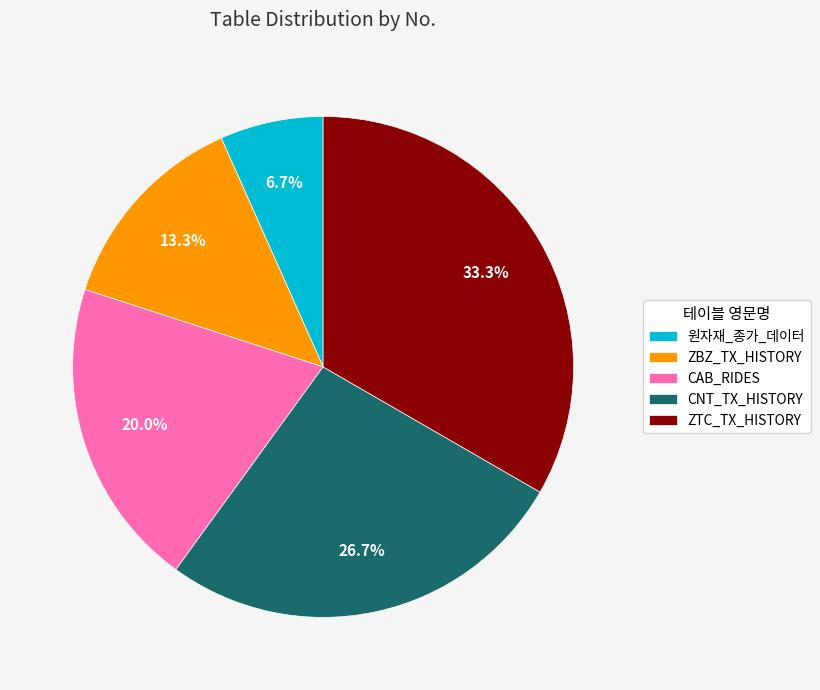

What percentage is the 원자재_종가_데이터 slice, to the nearest percent?

7%